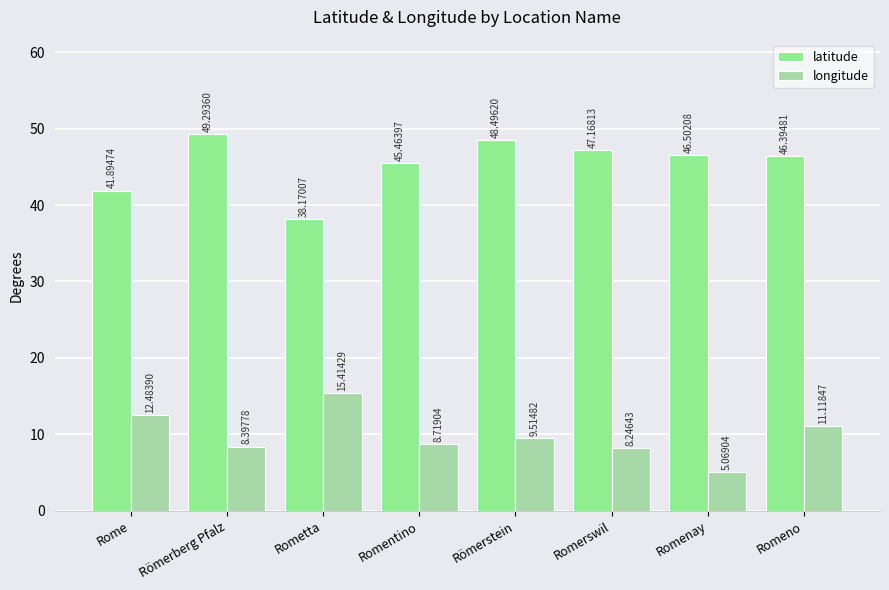

Which category has the lowest value in the longitude series?

Romenay